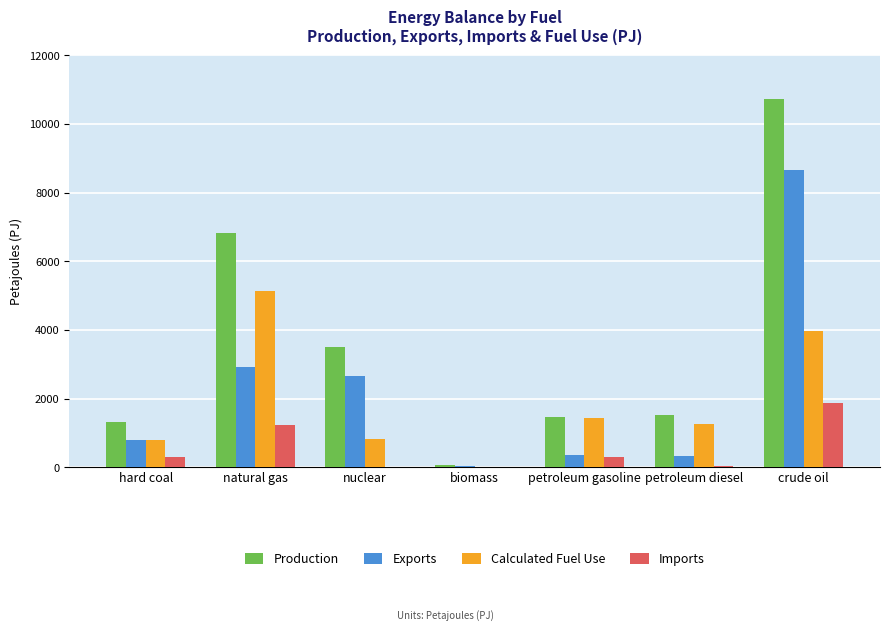

Is it true that Production equals 1478.1 at petroleum gasoline?

True